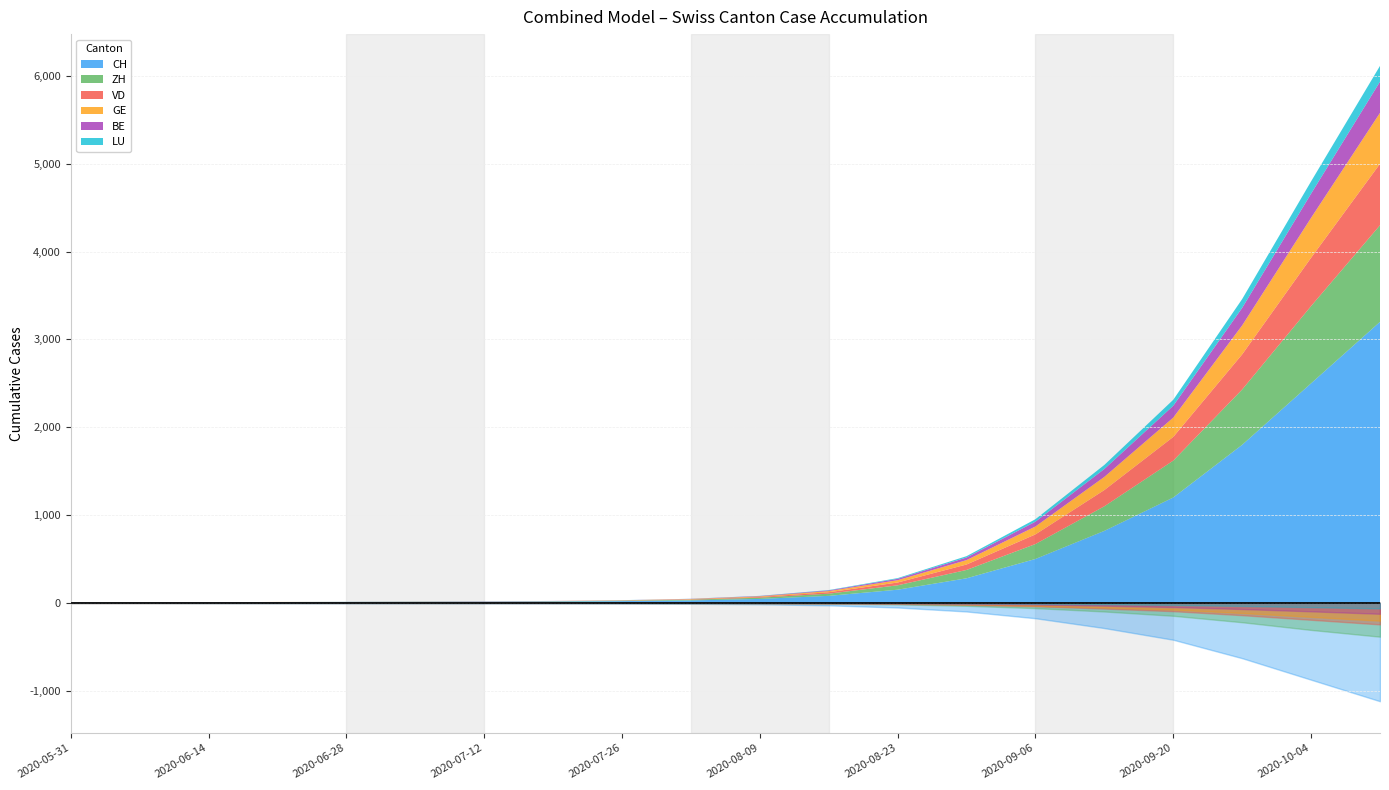

What is the spread (max minus min) of values at 2020-08-09?

43